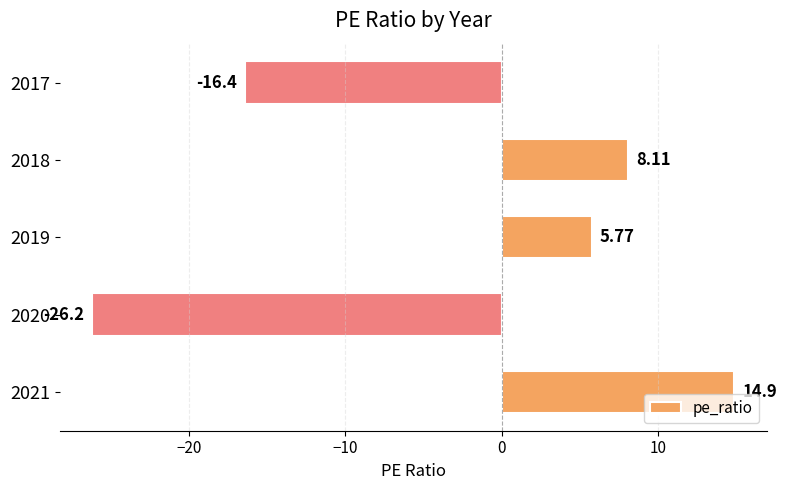

List the labels in order of value, smallest first.

2020, 2017, 2019, 2018, 2021